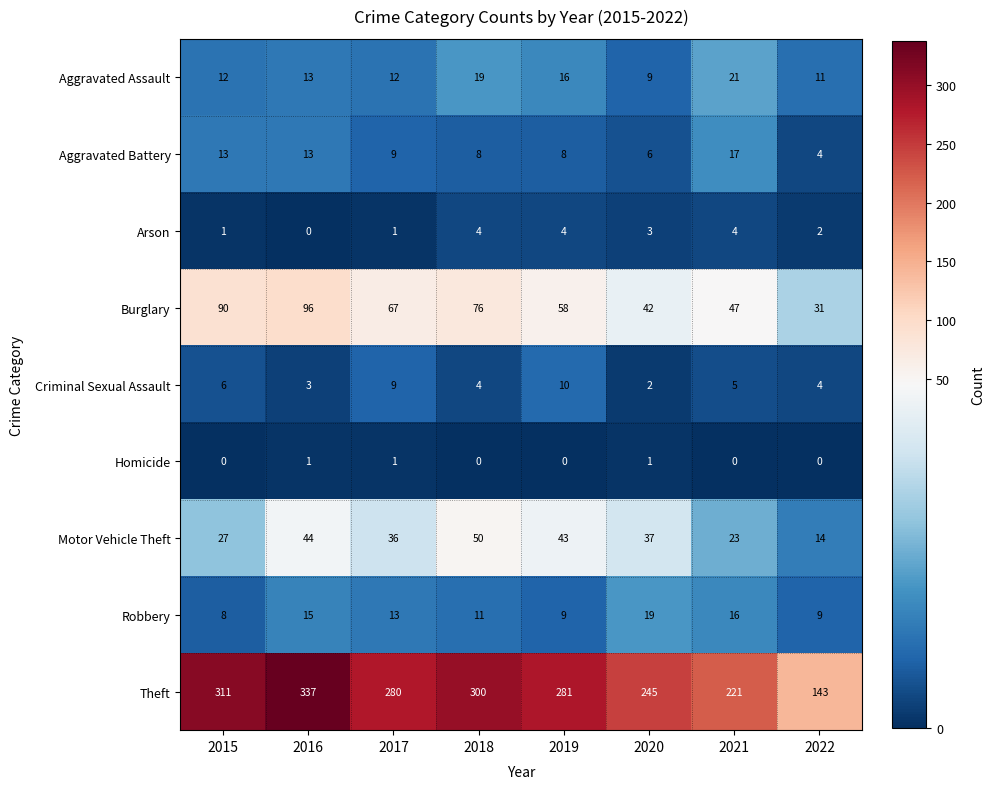

How many categories are shown in the chart?

8